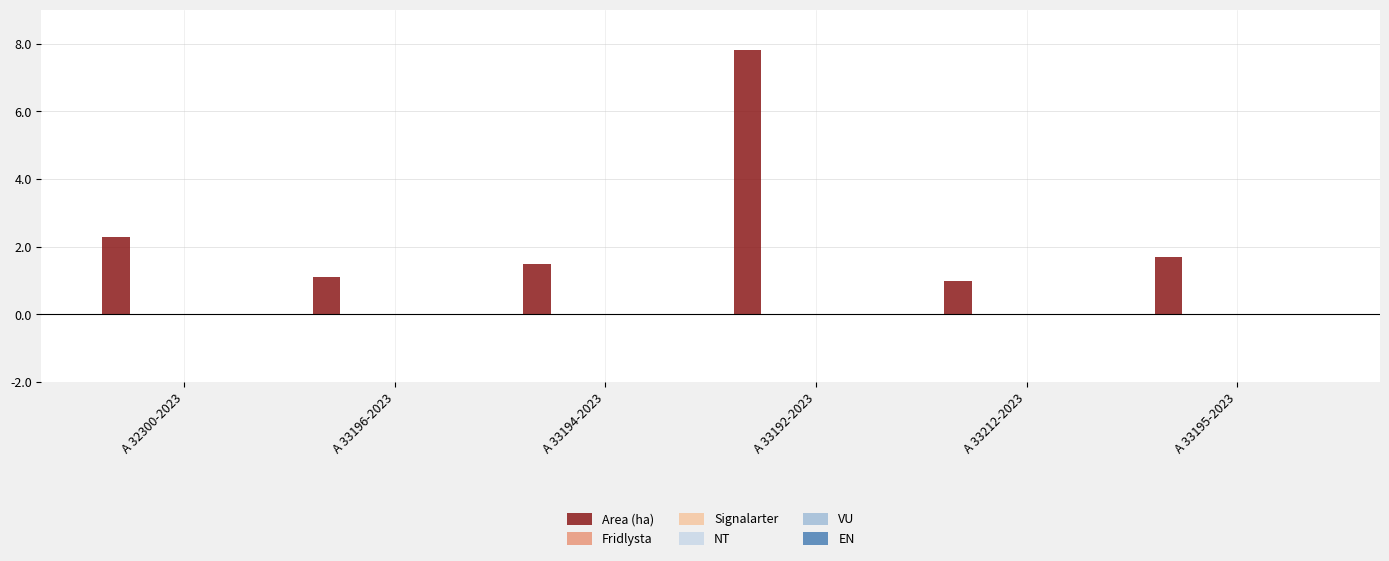

What is the greatest value displayed?

7.8